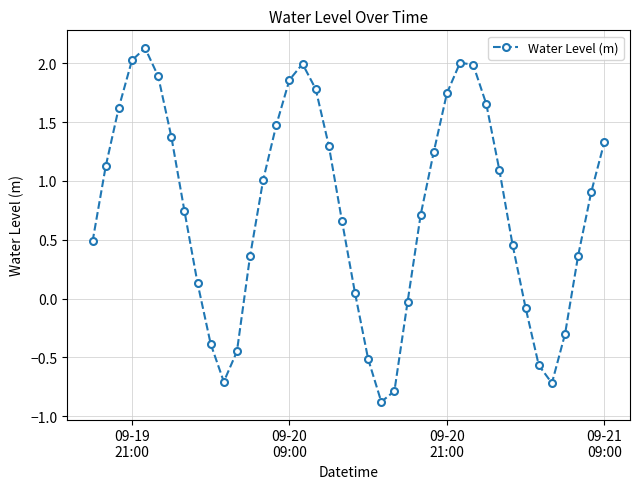

Does the chart display data point markers on the line(s)?

Yes